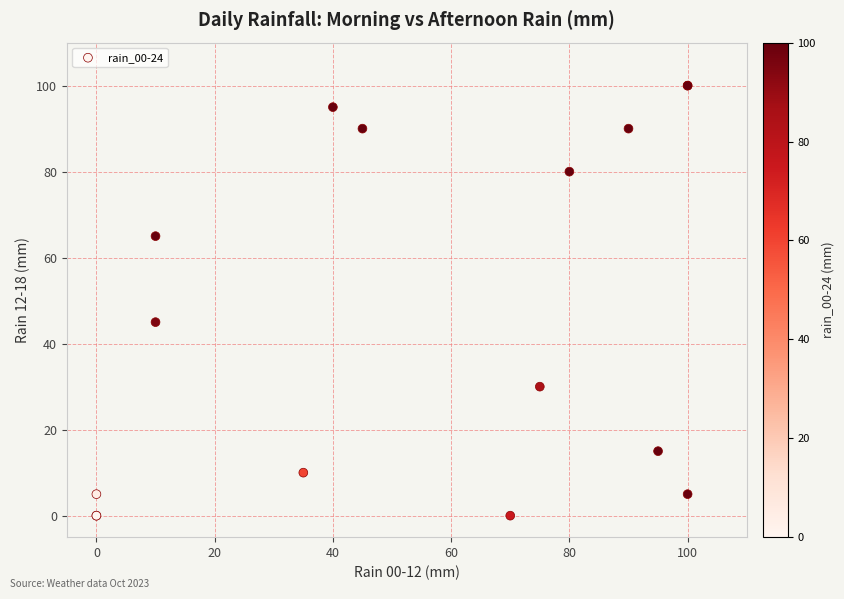

What Y value in the scatter plot is closest to 50?

45